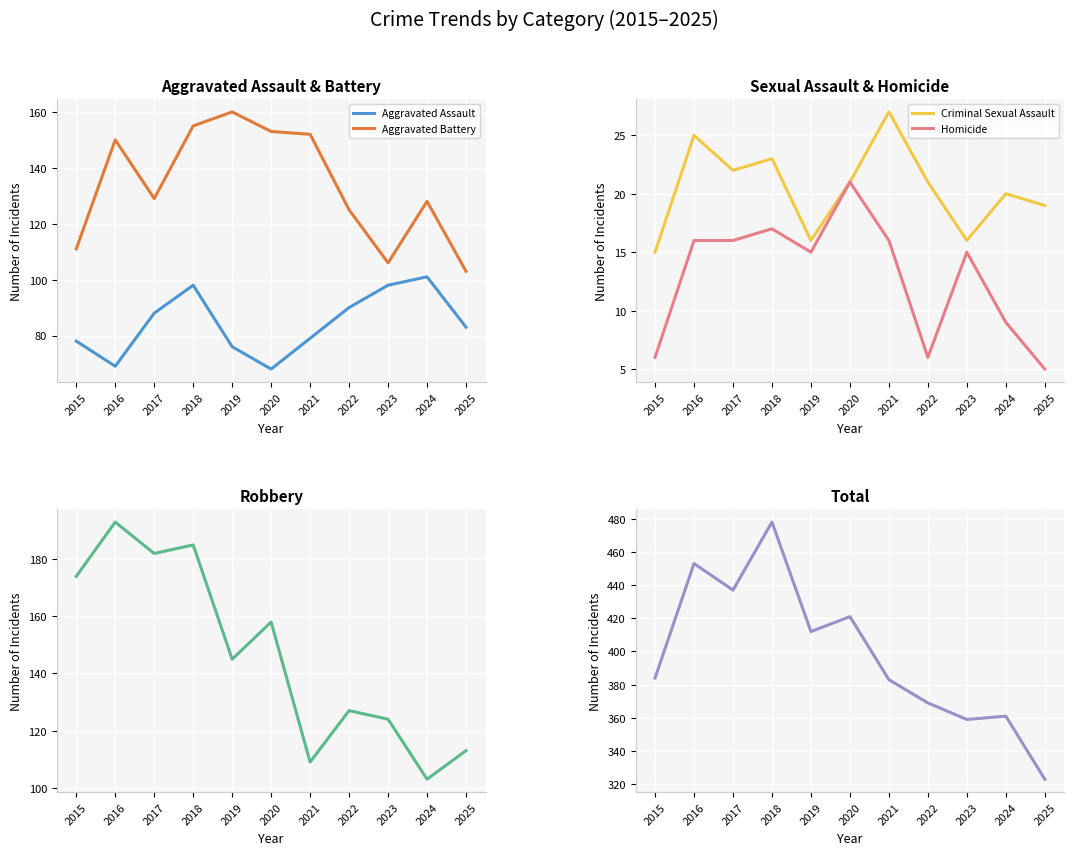

What is the difference between the maximum and second lowest values in the Robbery series?

84